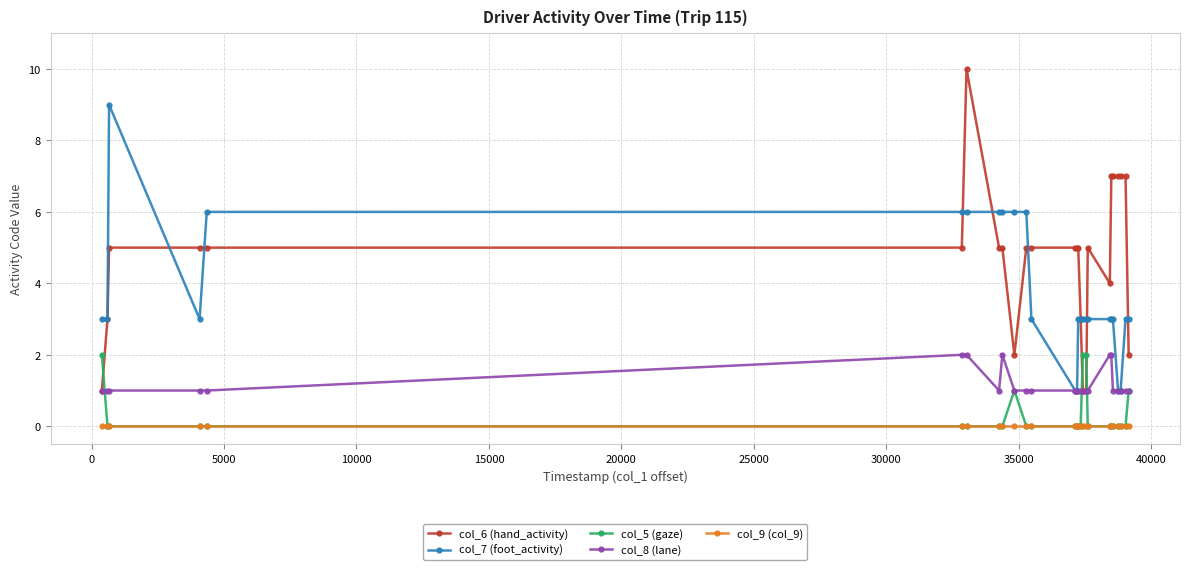

What is the value of the col_8 (lane) point at the 11th from the left?

1